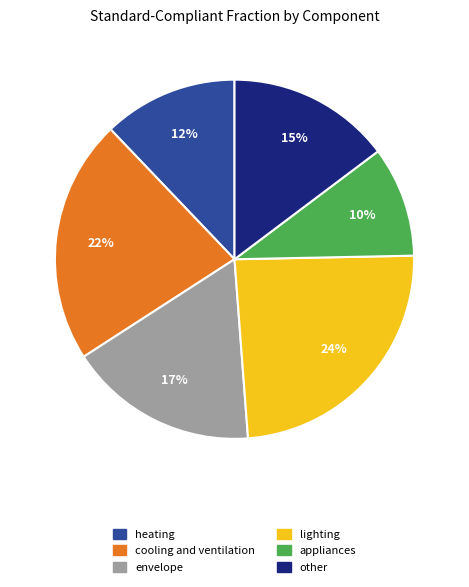

What is the largest slice in the pie chart?

lighting